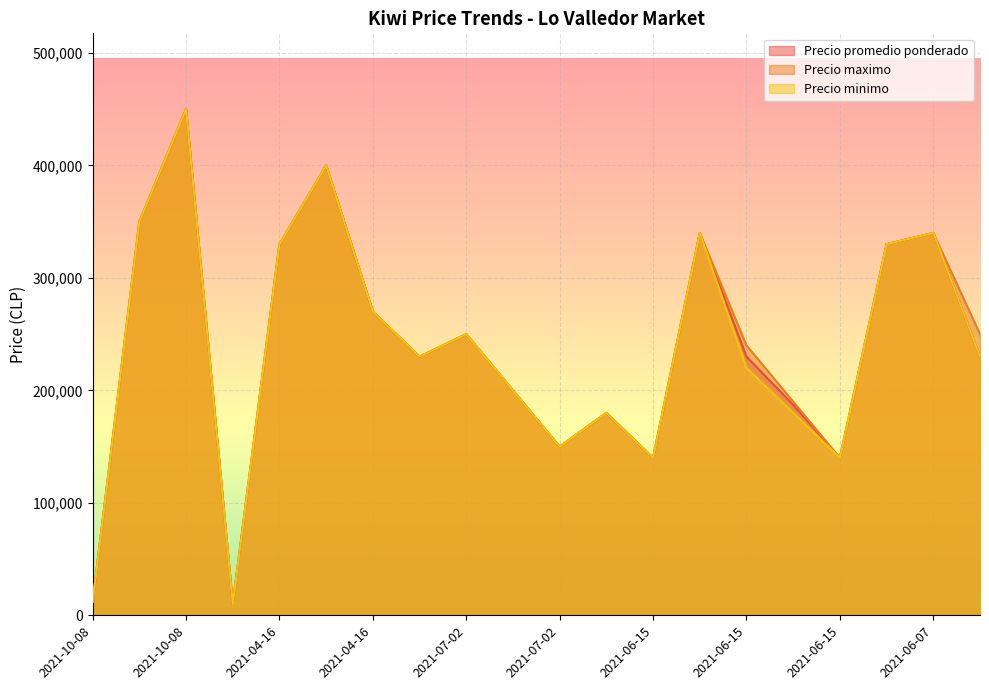

True or false: Precio minimo and Precio maximo cross at least once.

False